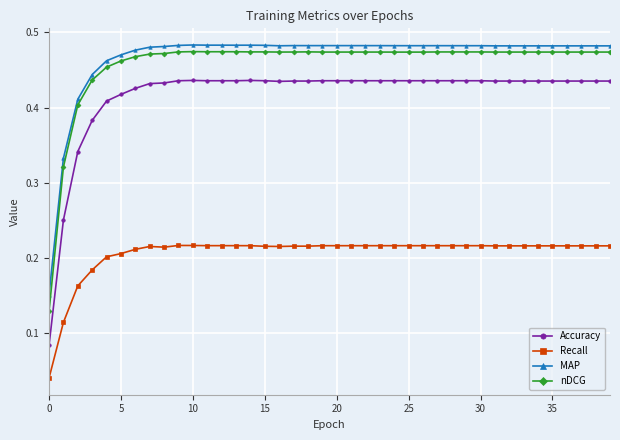

True or false: MAP and Recall intersect in this chart.

False